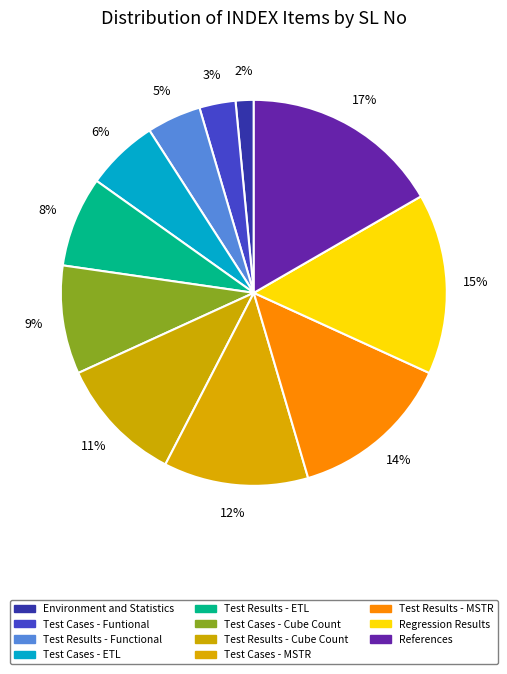

Does any single category account for the majority?

No